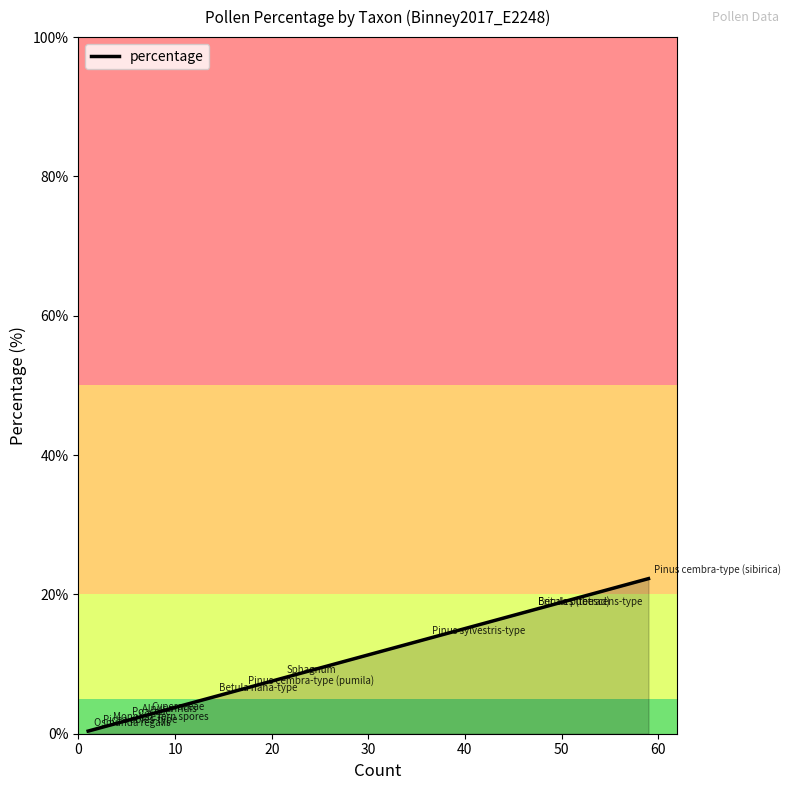

Does the chart display data point markers on the line(s)?

No